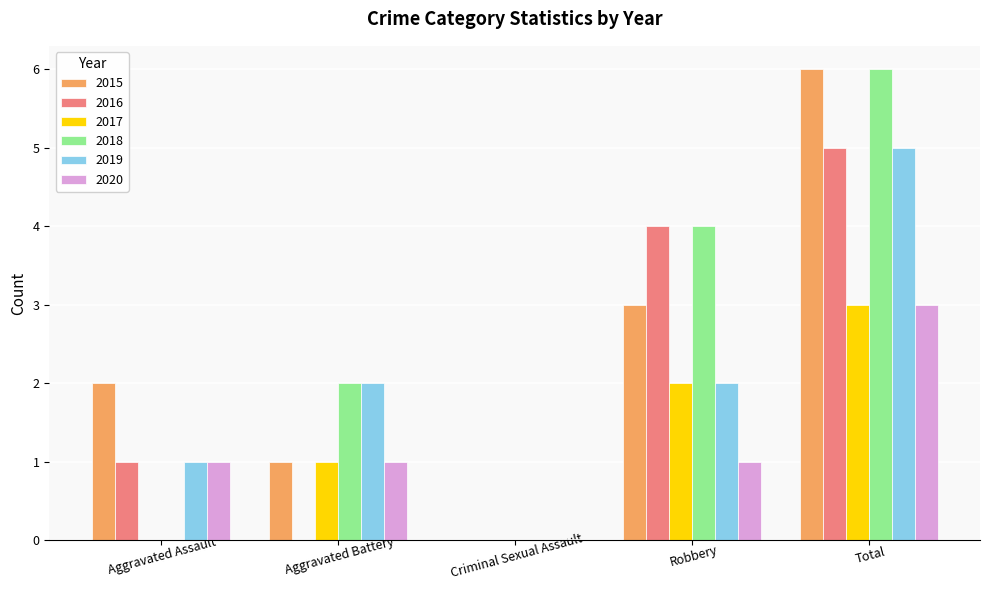

What is the highest value of the 2018 series?

6